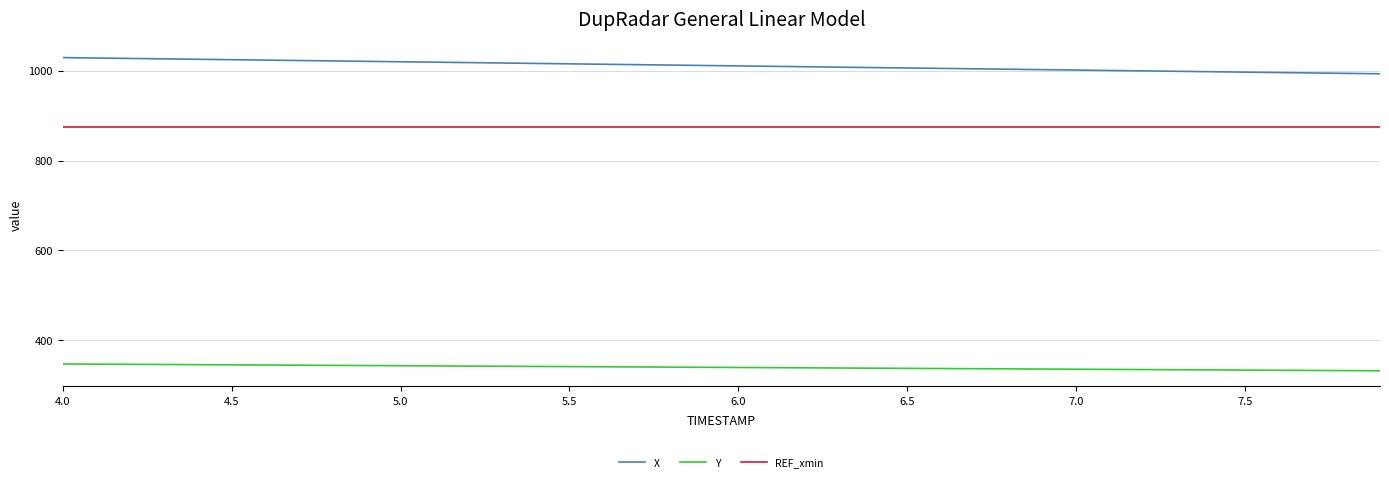

What is the greatest value displayed?

1029.2